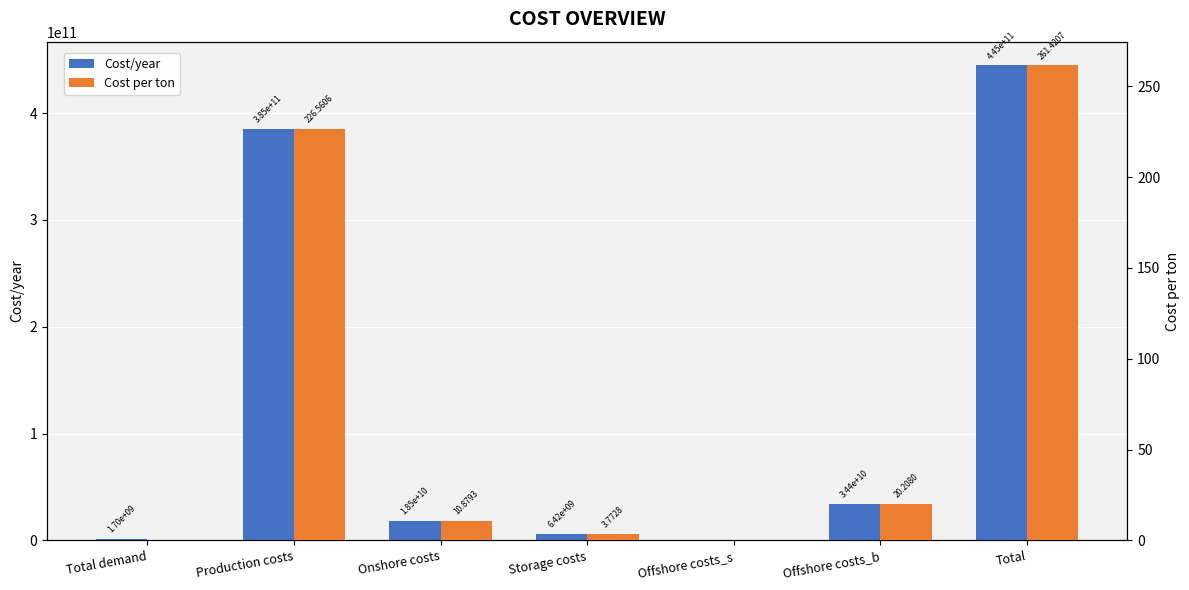

Rank the series by their average value, from highest to lowest.

Cost/year, Cost per ton